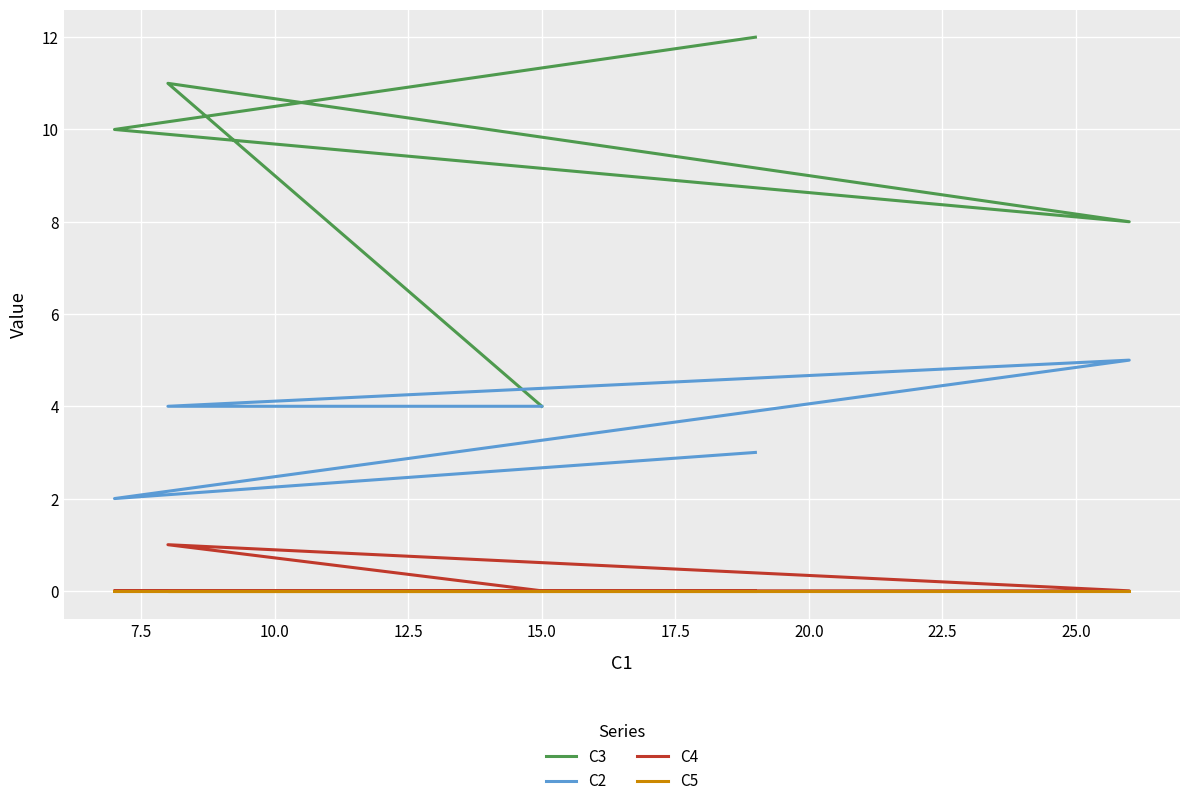

True or false: C2 and C5 cross at least once.

False